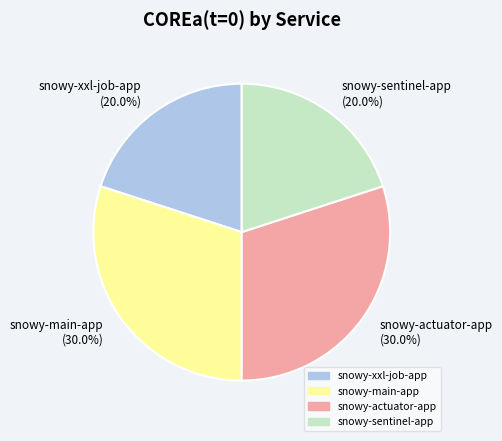

Does snowy-actuator-app account for over 50% of the chart?

No